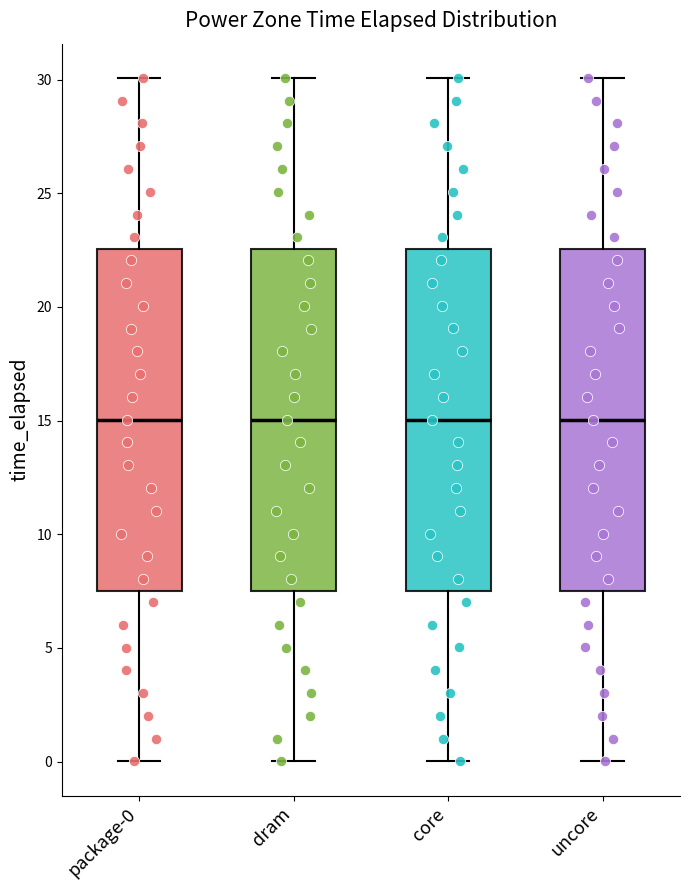

Reading left to right, transcribe this box plot: for each box, give where its median line is, the range the box spans, and where its two whiskers end, as read against the y-axis. The values are not printed on the chart, so give them approximately, as read against the axis.

package-0: median 15.0, box 7.5 to 22.5, whiskers 0.0 to 30.0
dram: median 15.0, box 7.5 to 22.5, whiskers 0.0 to 30.0
core: median 15.0, box 7.5 to 22.5, whiskers 0.0 to 30.0
uncore: median 15.0, box 7.5 to 22.5, whiskers 0.0 to 30.0